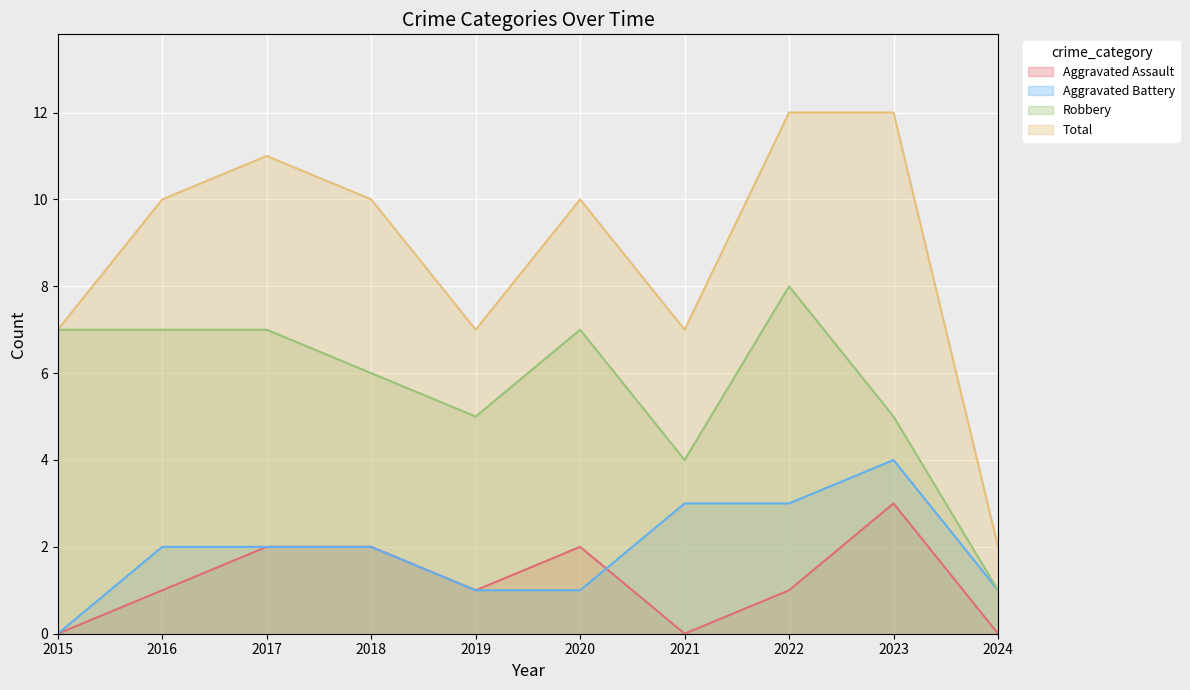

Reading left to right, what are all the values shown in this chart?

Aggravated Assault: 2015=0	2016=1	2017=2	2018=2	2019=1	2020=2	2021=0	2022=1	2023=3	2024=0
Aggravated Battery: 2015=0	2016=2	2017=2	2018=2	2019=1	2020=1	2021=3	2022=3	2023=4	2024=1
Robbery: 2015=7	2016=7	2017=7	2018=6	2019=5	2020=7	2021=4	2022=8	2023=5	2024=1
Total: 2015=7	2016=10	2017=11	2018=10	2019=7	2020=10	2021=7	2022=12	2023=12	2024=2